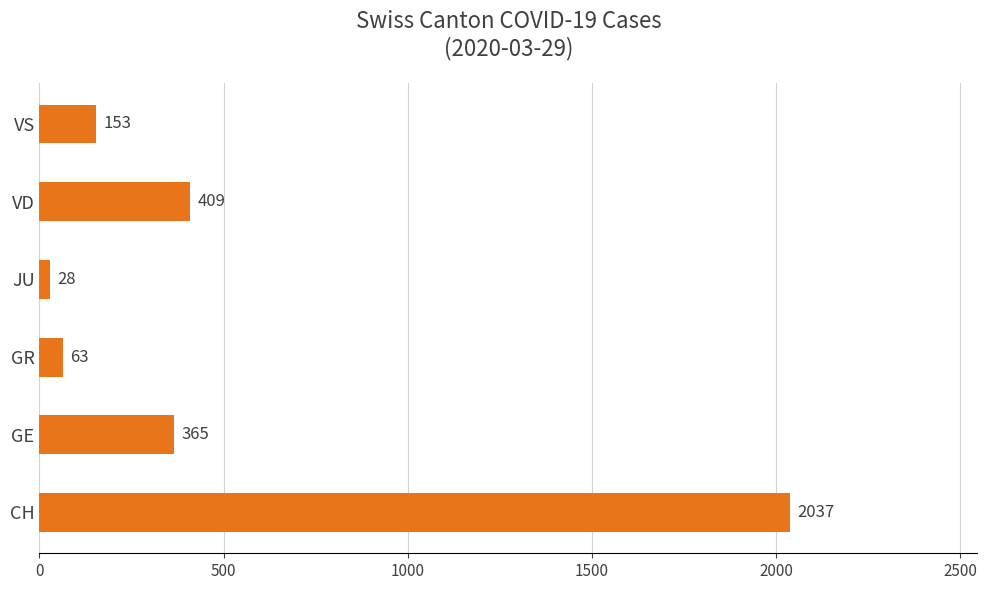

How many data points does each series have?

6